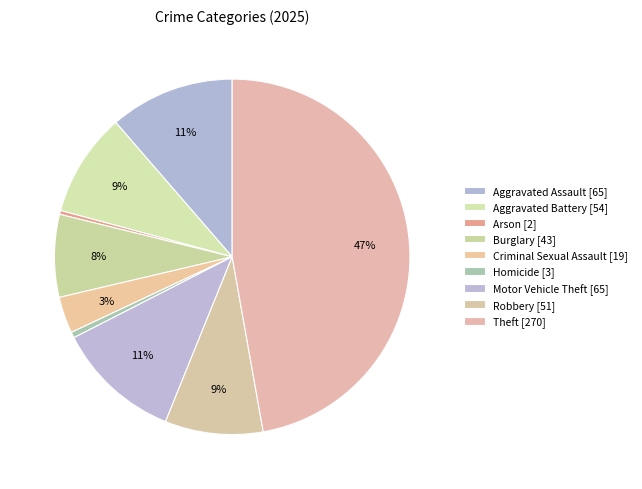

What is the largest slice in the pie chart?

Theft